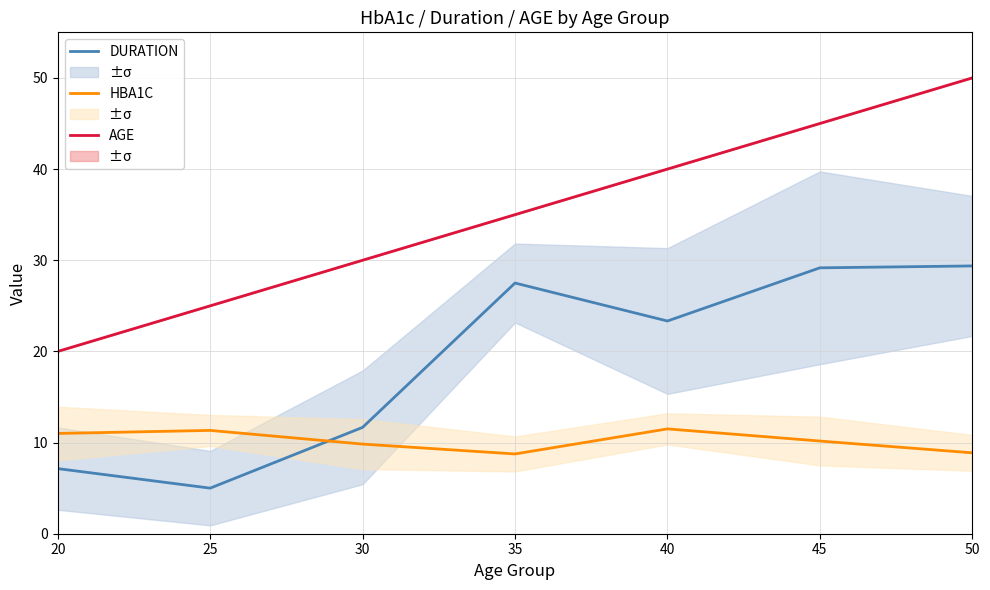

The value of AGE at 45 is 45.0. True or false?

True